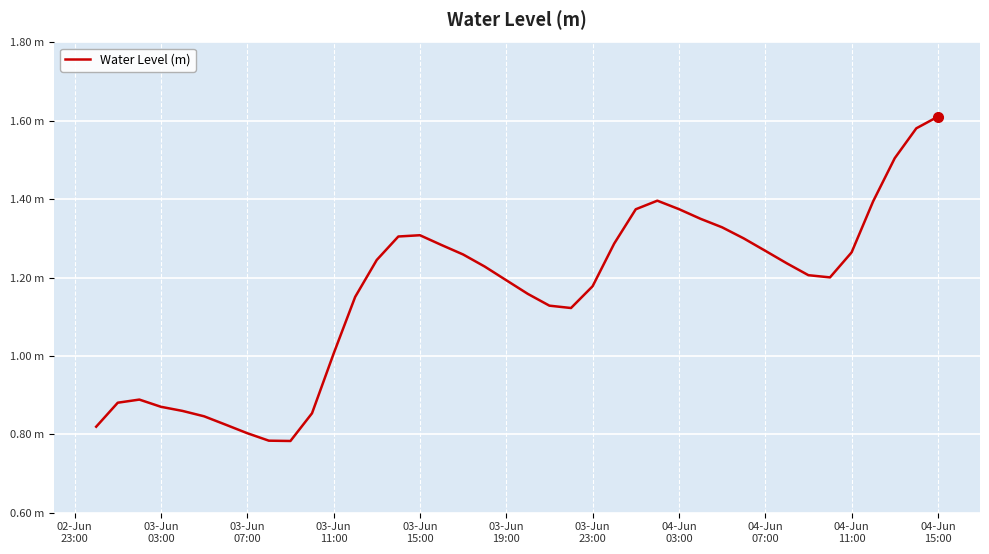

Does the chart have visible grid lines?

Yes